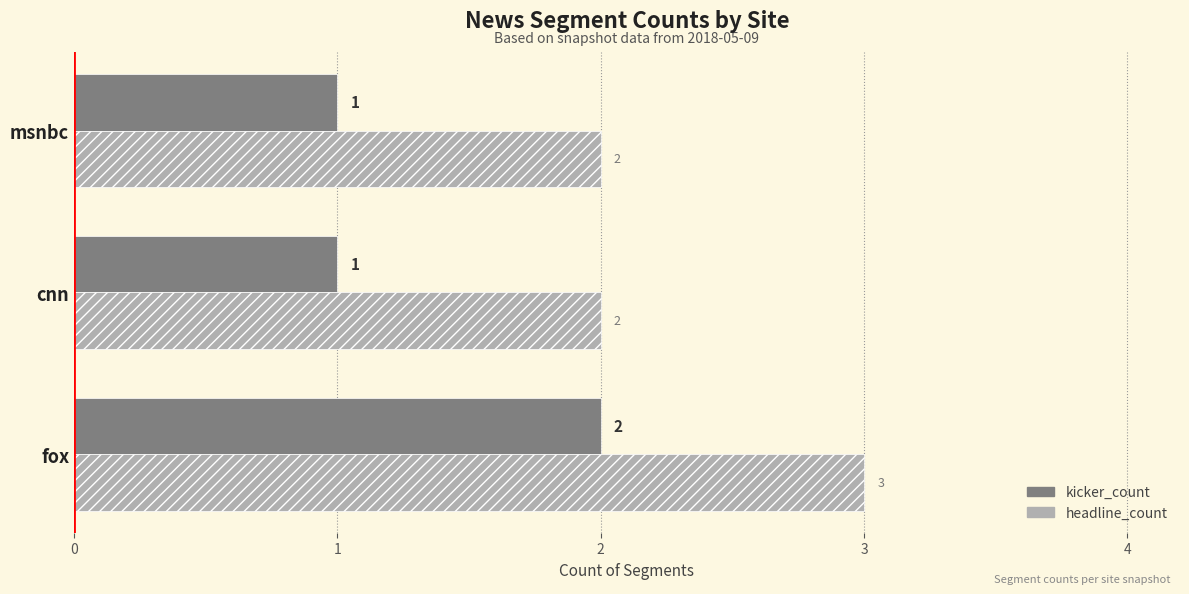

Is the value of kicker_count at cnn greater than the value of headline_count at cnn?

No